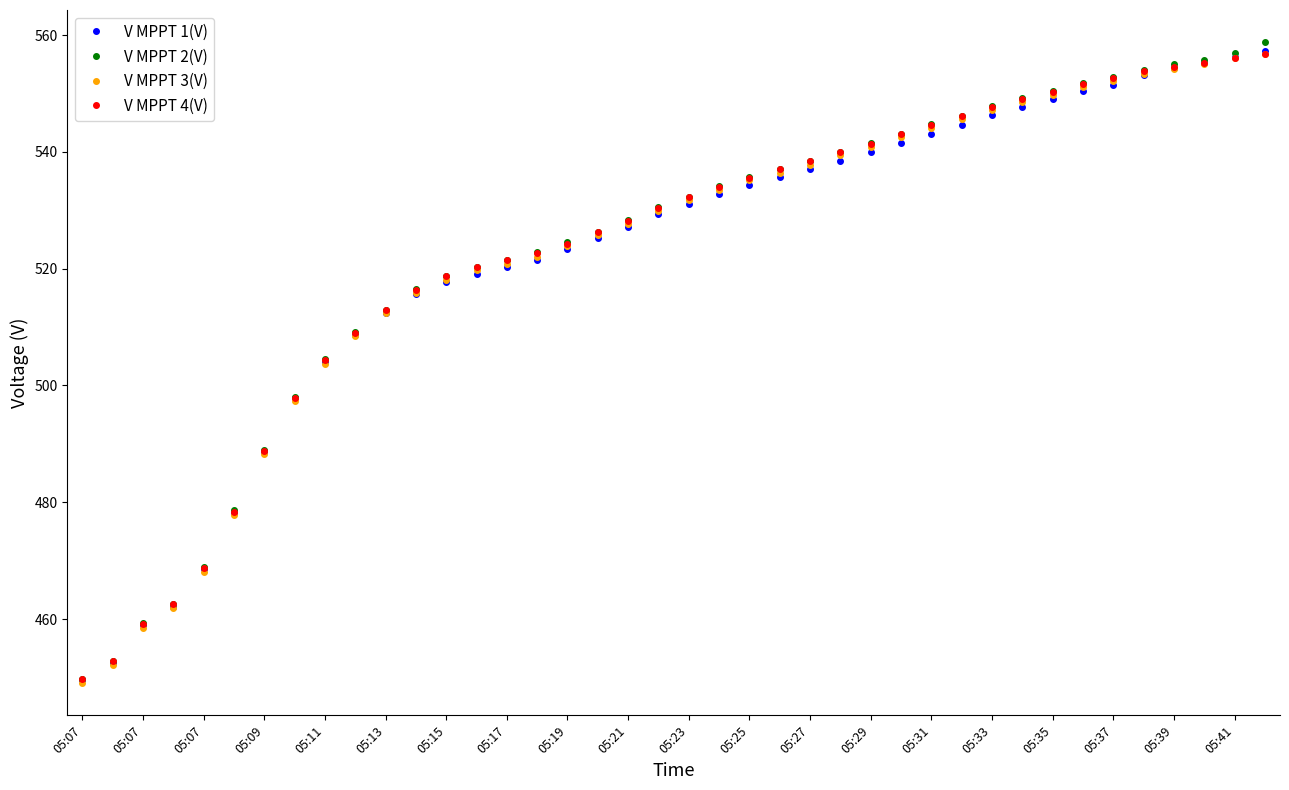

What is the value of the V MPPT 4(V) point at the 30th from the left?

546.2